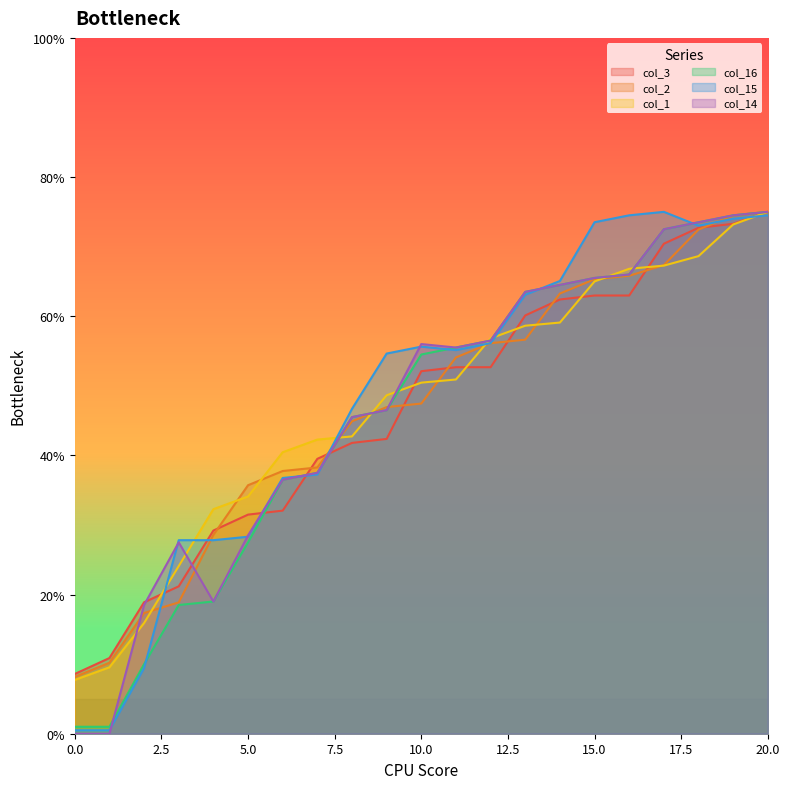

What is the average value of the col_15 series?

48.1